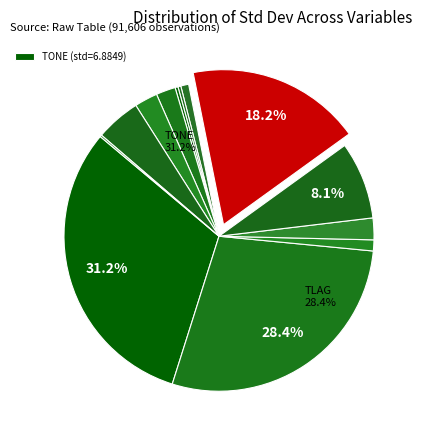

Which slice is the largest?

TONE